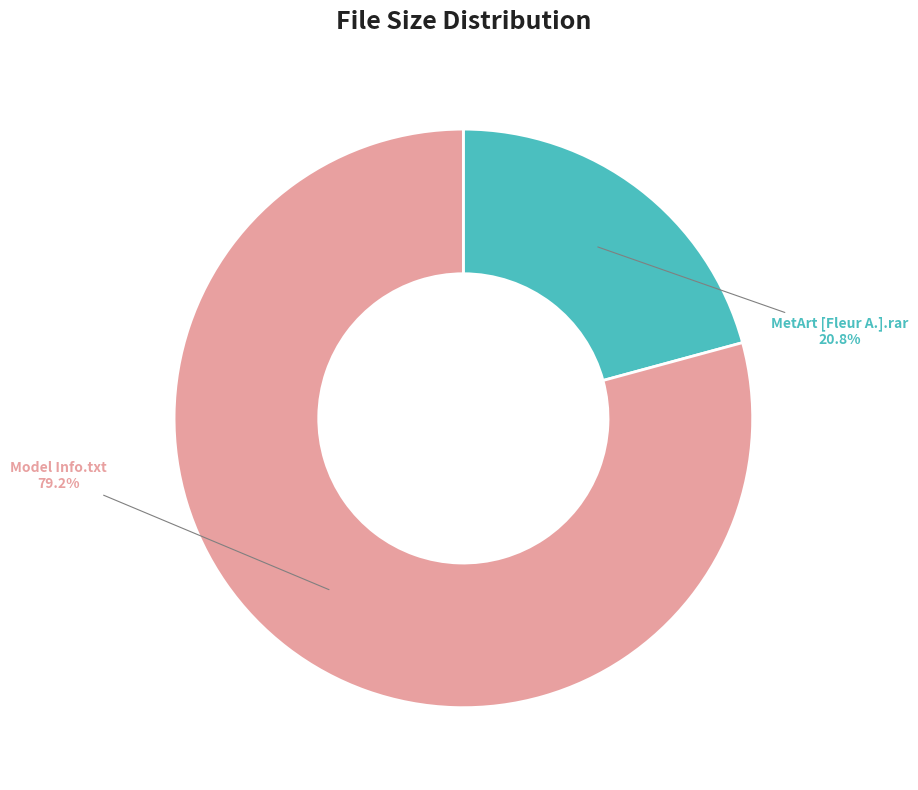

To the nearest percent, what is the difference between the largest and smallest slice percentages?

58%